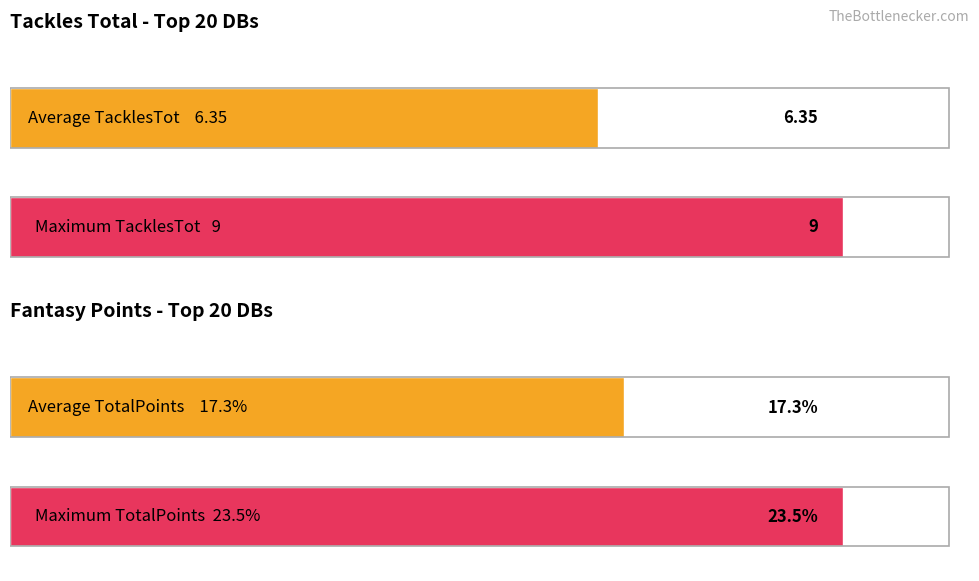

What is the average value of the TacklesTot series?

6.3